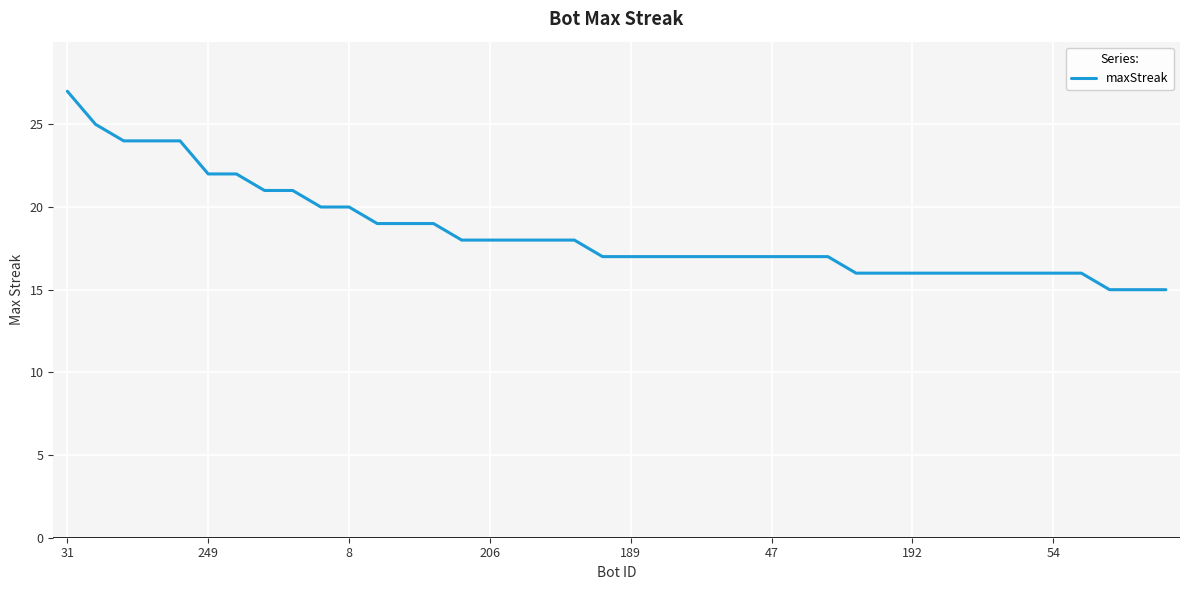

What is the minimum value shown in the chart?

15